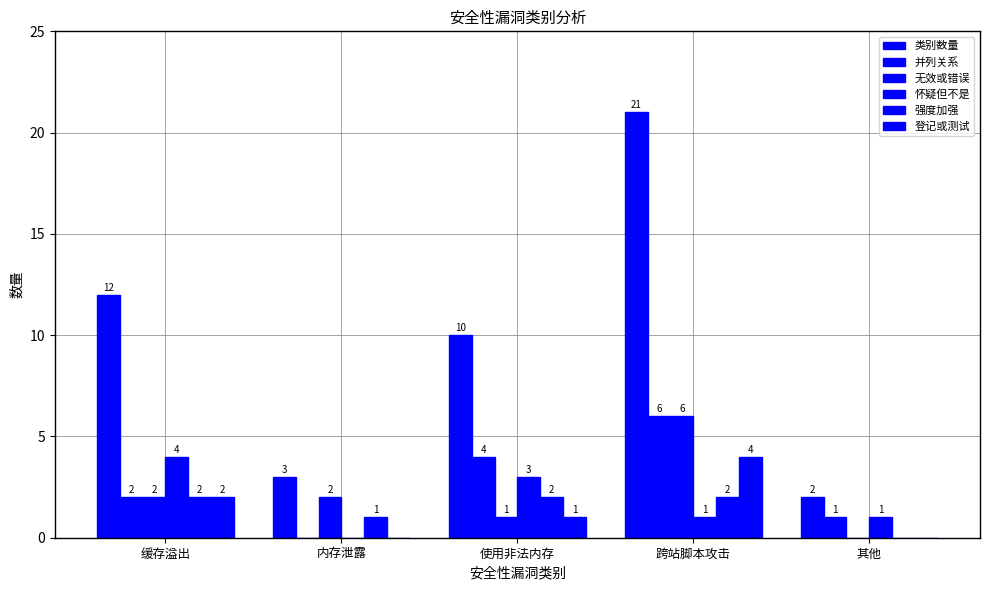

How many groups of bars are there?

5